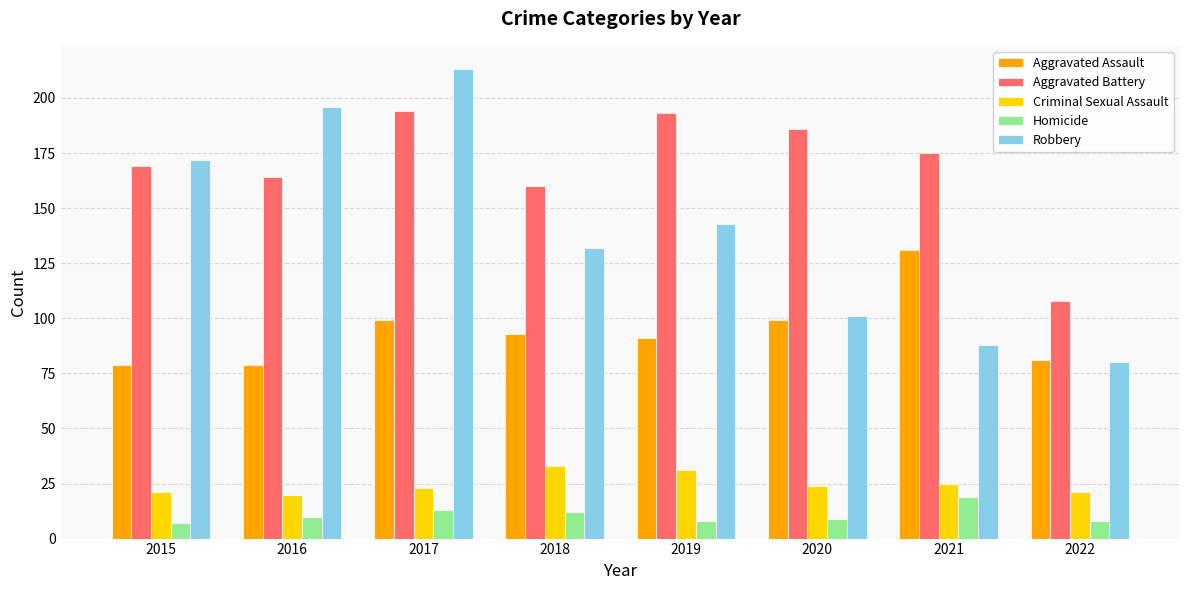

Is it true that Robbery equals 196 at 2016?

True